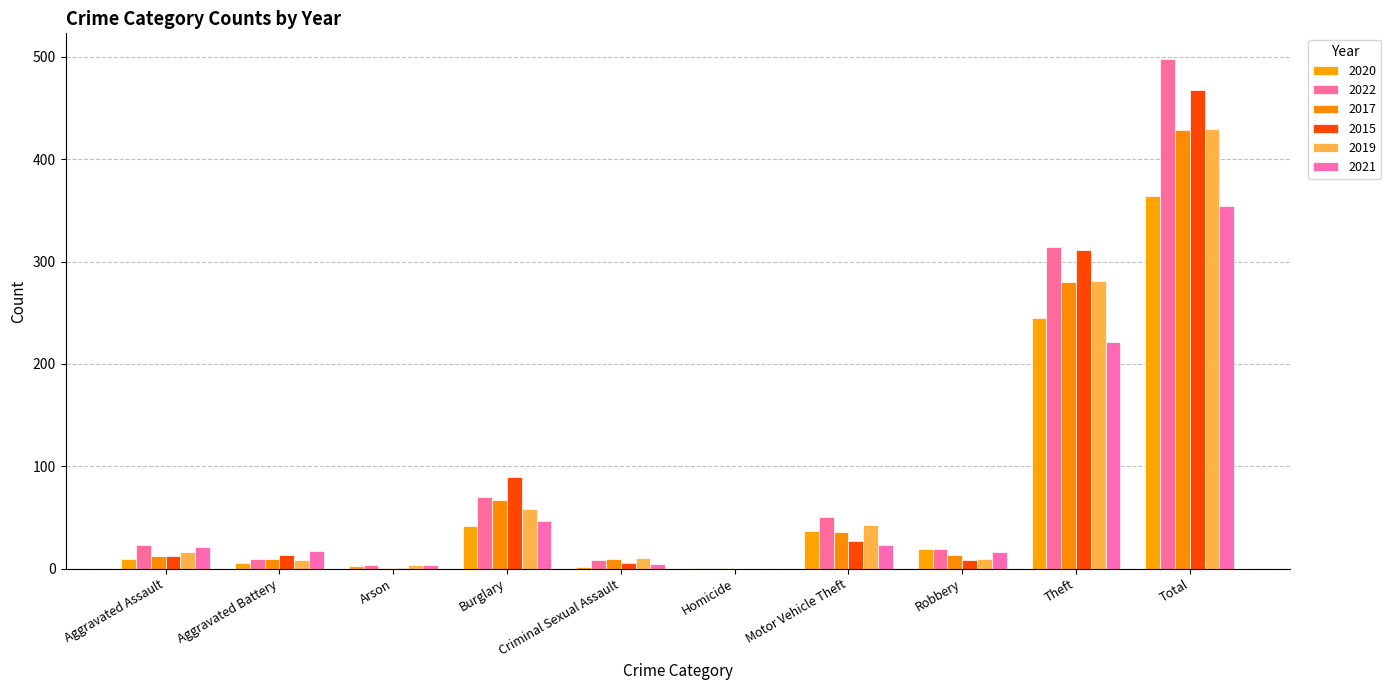

What position from the right is Homicide?

5